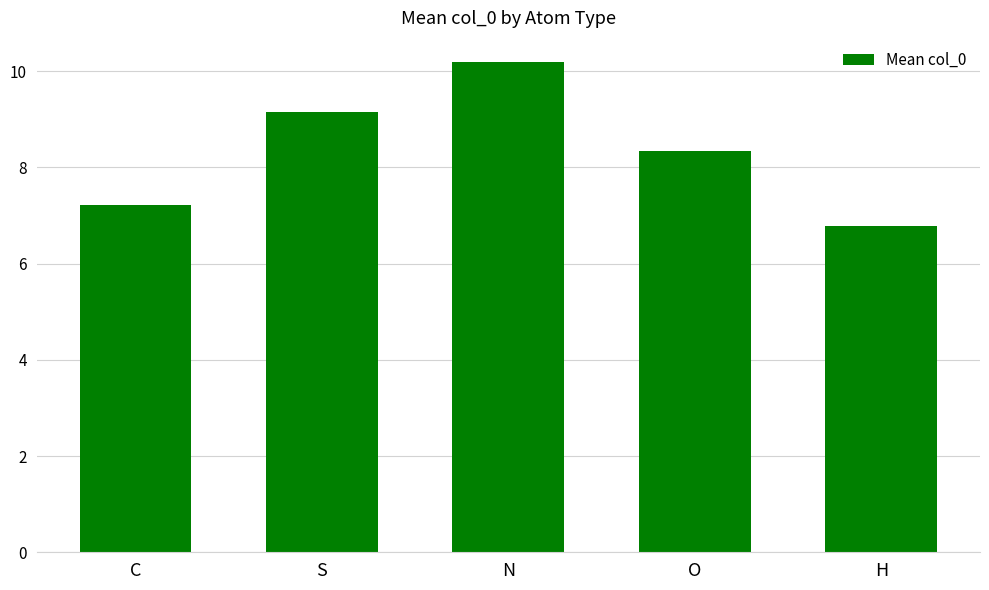

Are the bars horizontal?

No